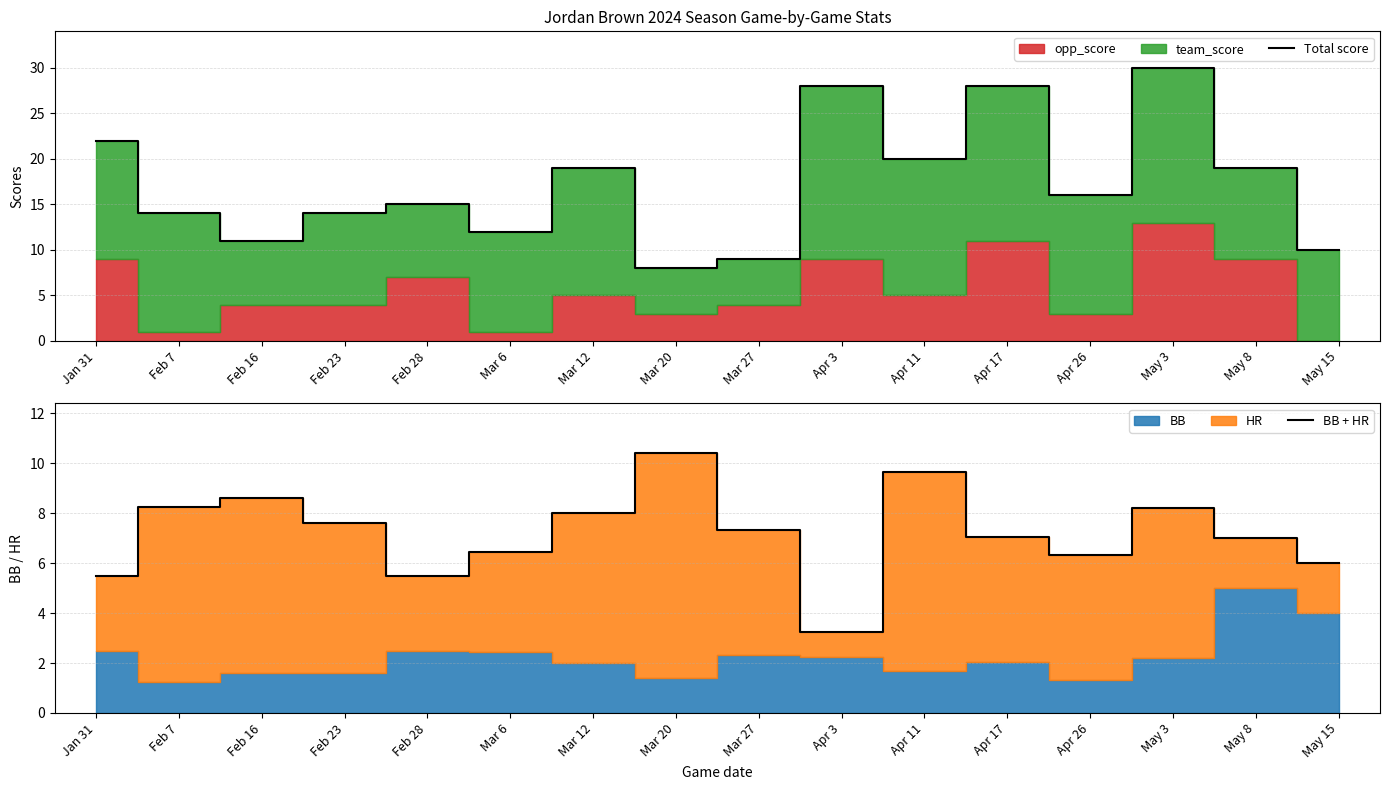

In Total score, how many points are lower than both neighbors (excluding endpoints)?

5